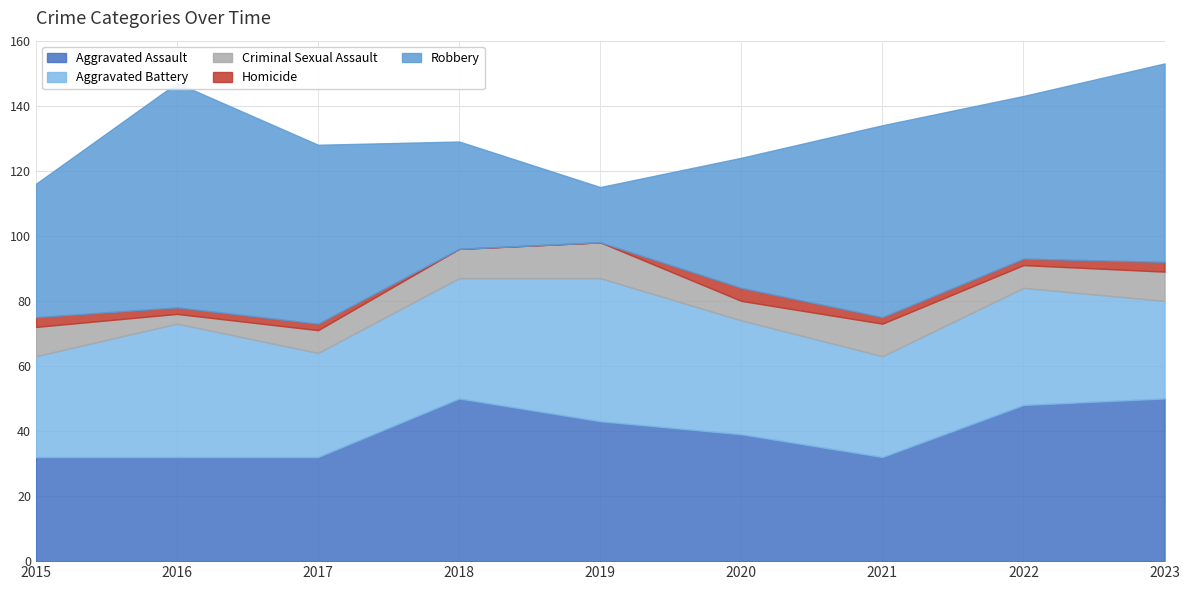

Rank the series at 2016 from highest to lowest value.

Robbery, Aggravated Battery, Aggravated Assault, Criminal Sexual Assault, Homicide